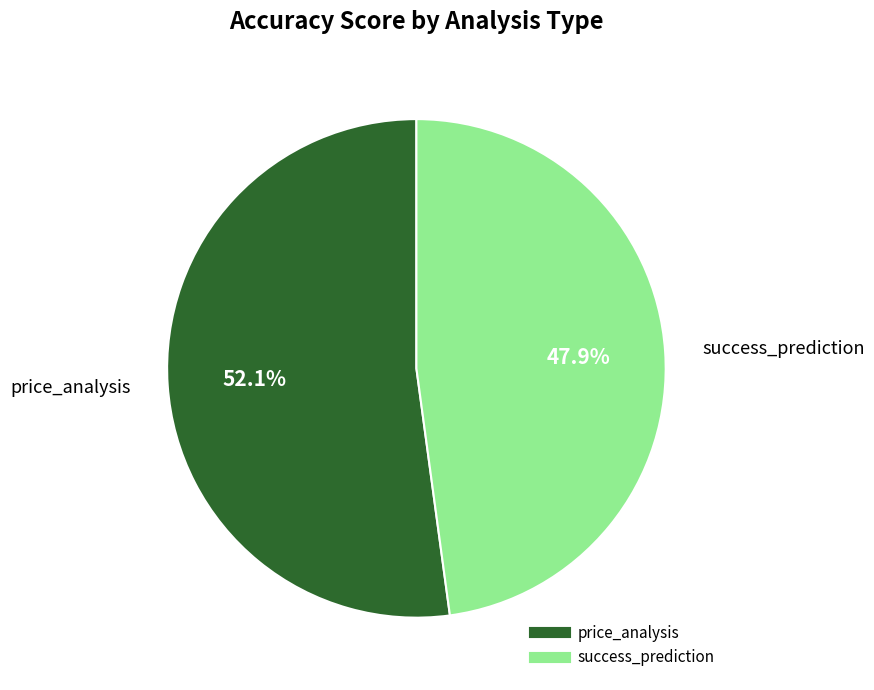

Between success_prediction and price_analysis, which is larger?

price_analysis